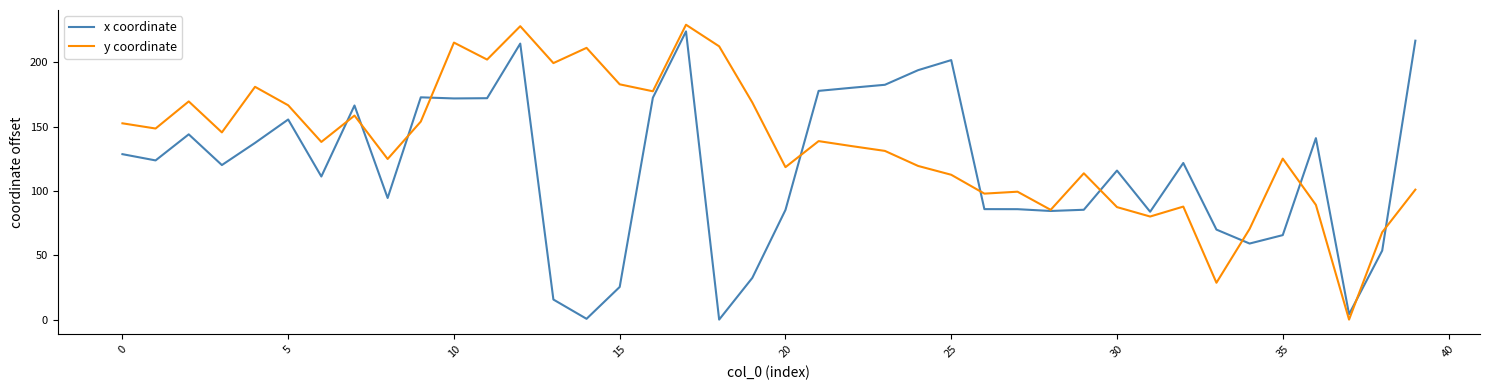

List the series in order of their overall mean, lowest first.

x coordinate, y coordinate